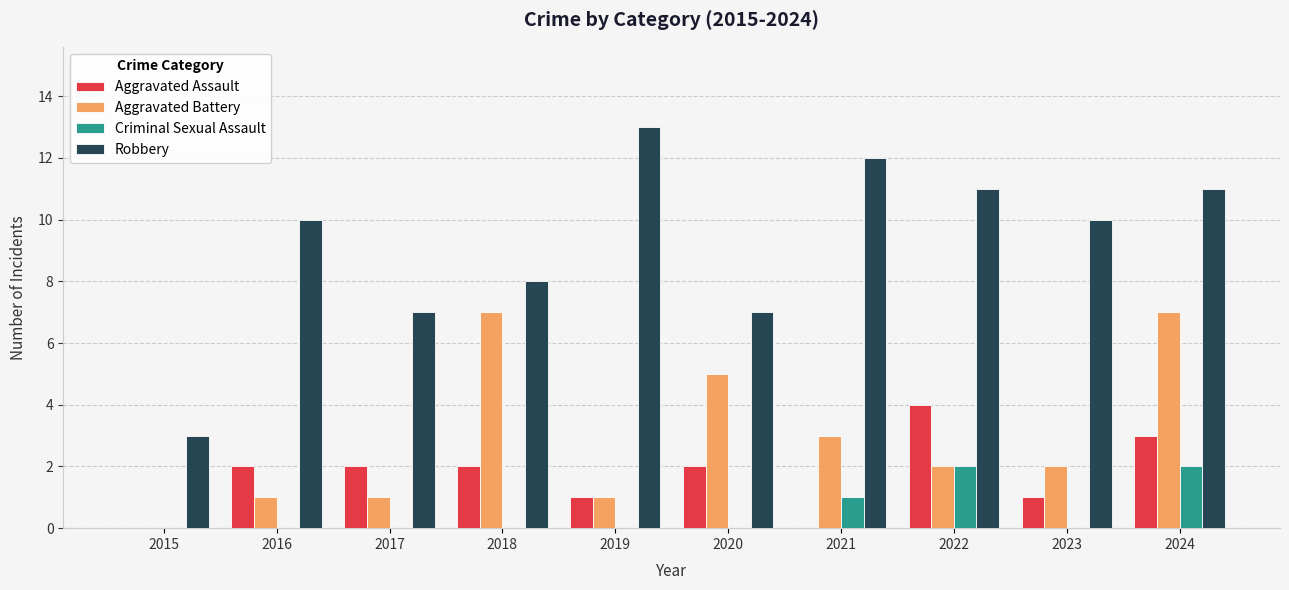

Is the value of Aggravated Assault at 2022 greater than the value of Aggravated Battery at 2020?

No